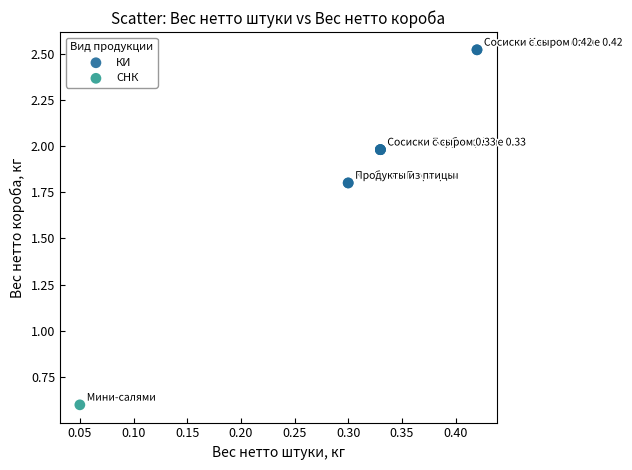

What are all the series names shown in the legend?

КИ, СНК